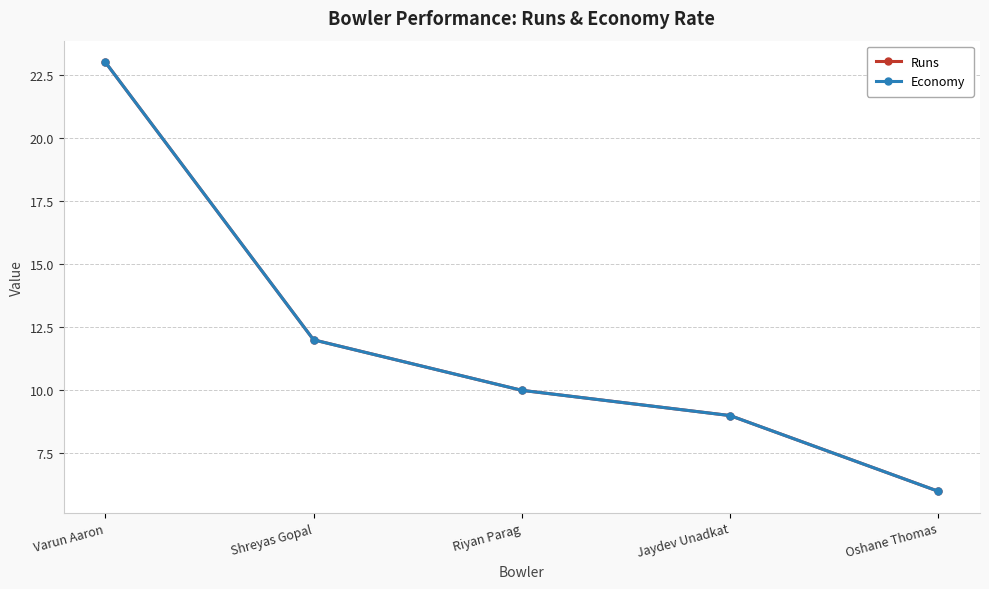

What is the label of the 5th point from the right?

Varun Aaron